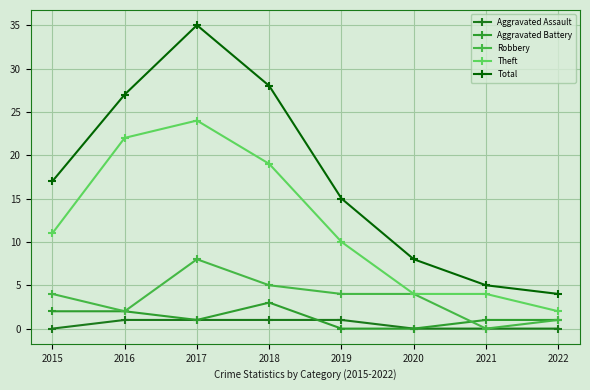

How many lines are shown in the chart?

5